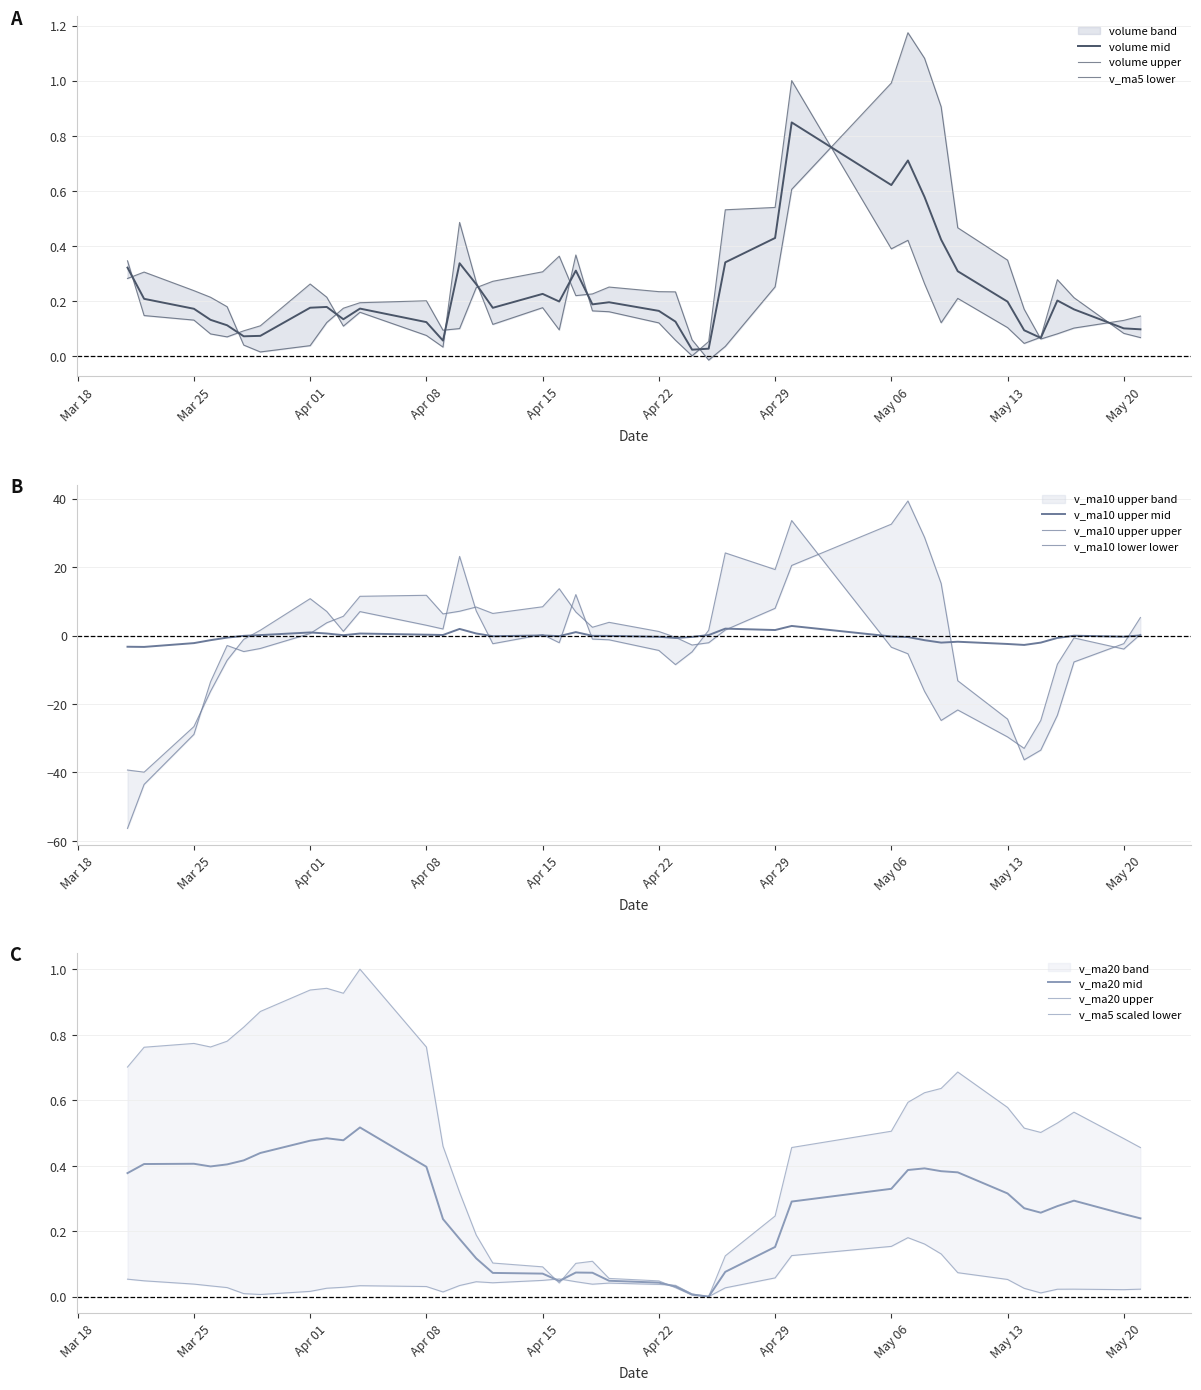

Which series has the largest total across all categories?

v_ma20